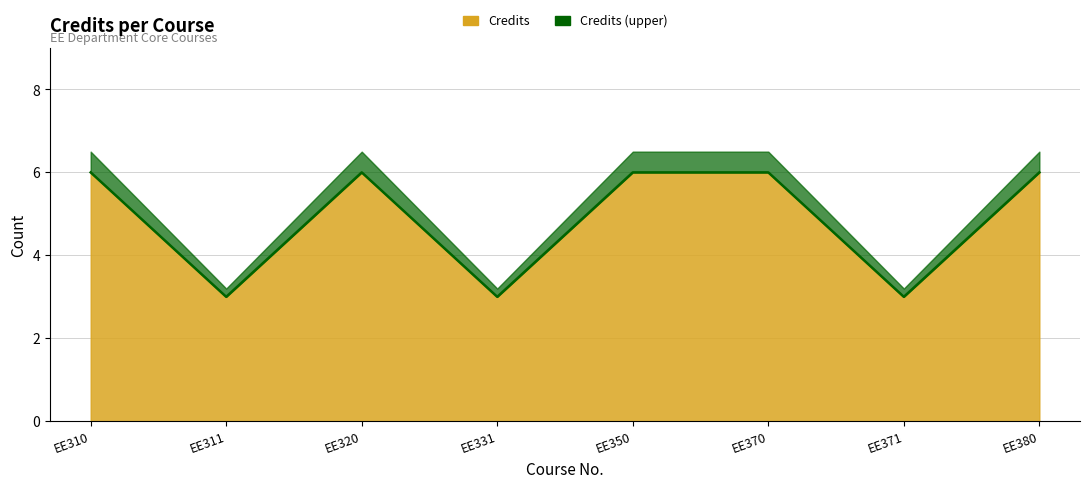

List the labels in order of value, largest first.

EE310, EE320, EE350, EE370, EE380, EE311, EE331, EE371